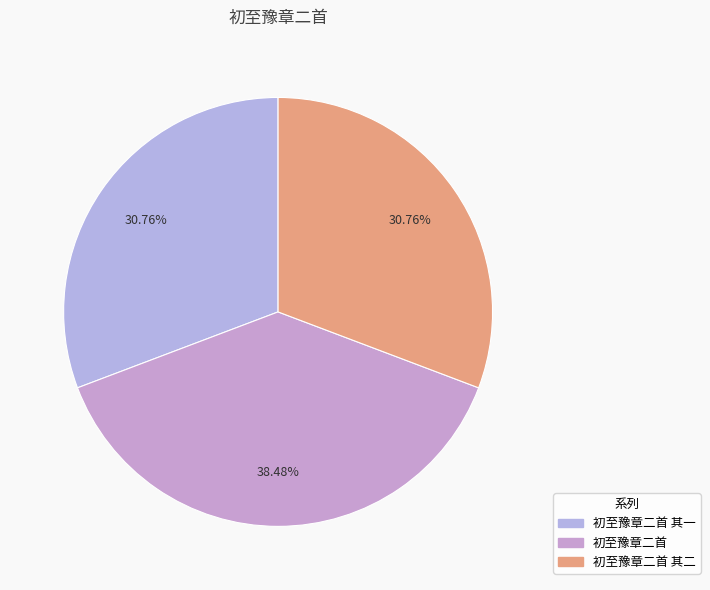

Which slice is the largest?

初至豫章二首